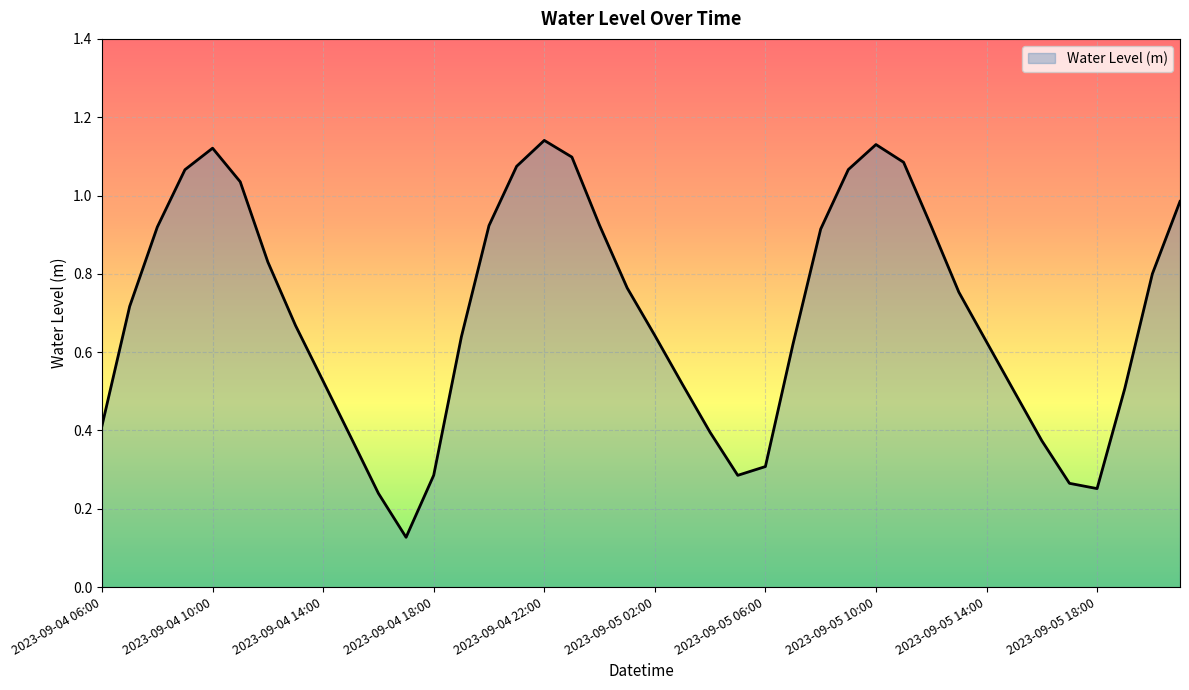

At which category does the chart reach its minimum across all series?

2023-09-04 17:00